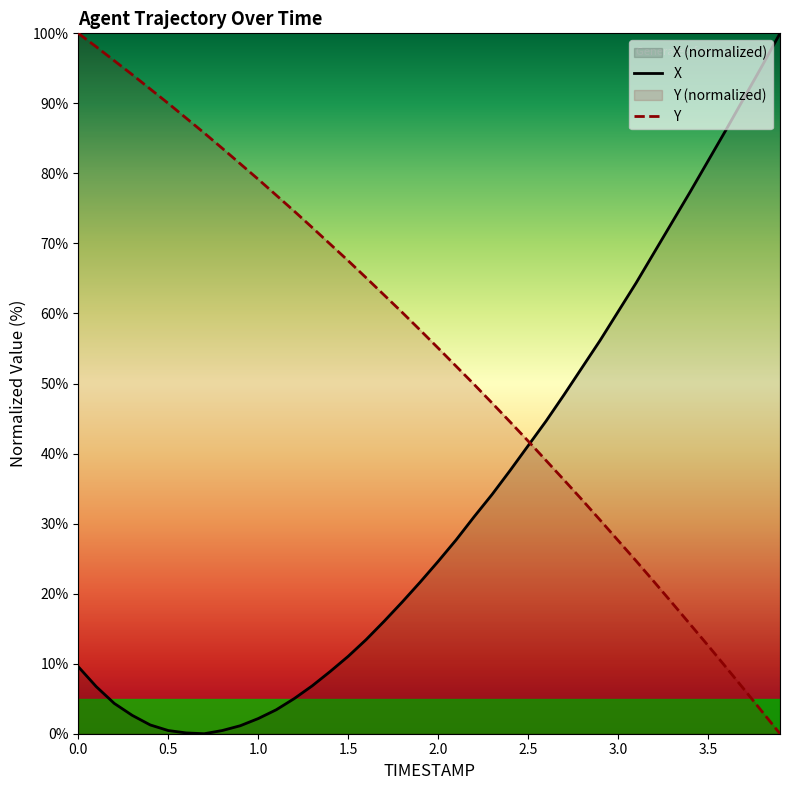

At 3.8, list the series in order from smallest to largest.

Y, X